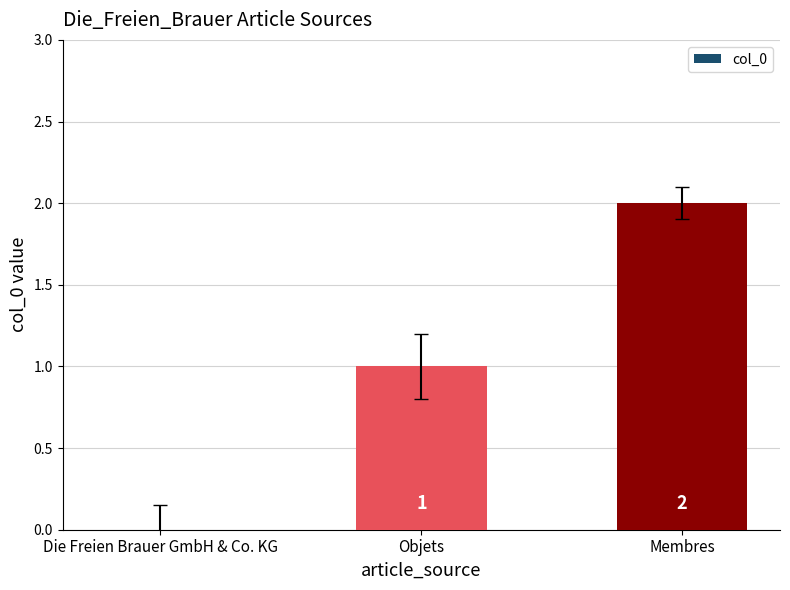

Between Die Freien Brauer GmbH & Co. KG and Membres, which is larger?

Membres